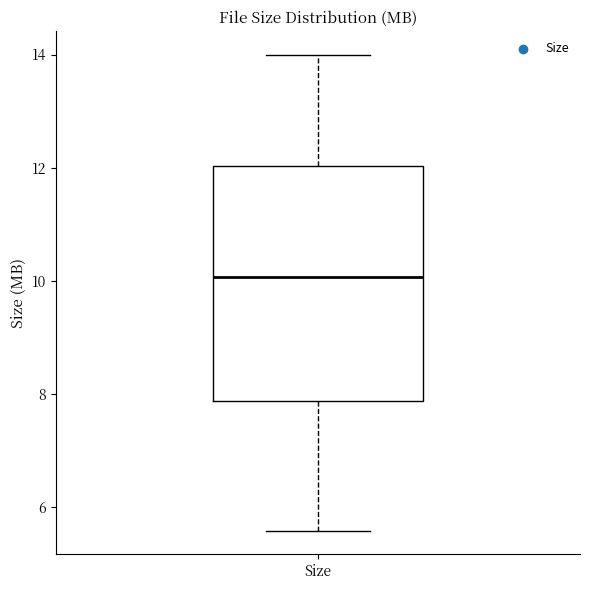

Transcribe this box plot: give where the median line is, the range the box spans, and where the two whiskers end, as read against the y-axis. The values are not printed on the chart, so give them approximately, as read against the axis.

median 10.0, box 7.8 to 12.0, whiskers 5.6 to 14.0